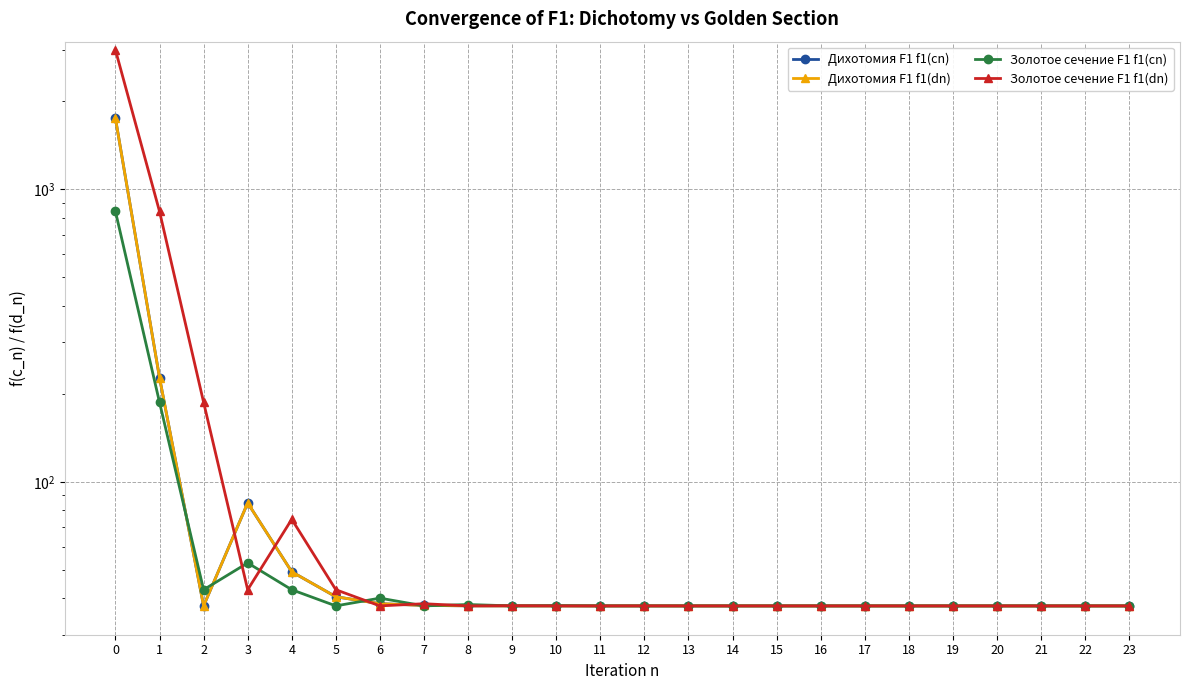

What is the difference between the maximum and second lowest values in the Золотое сечение F1 f1(cn) series?

803.3